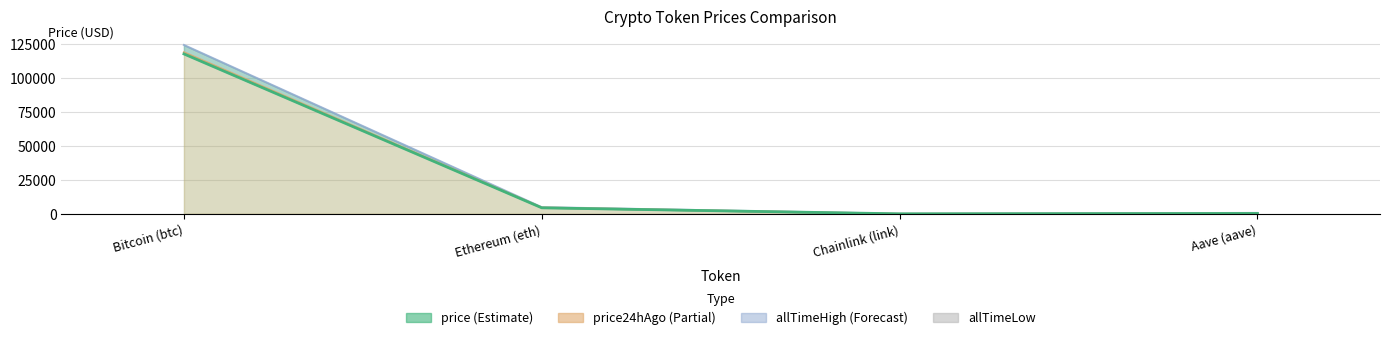

How many distinct data groups are displayed?

4